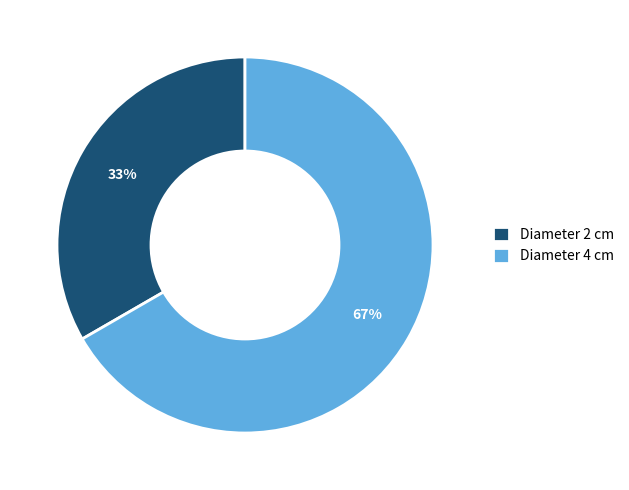

What is the ratio of the value at Diameter 2 cm to the value at Diameter 4 cm?

0.5